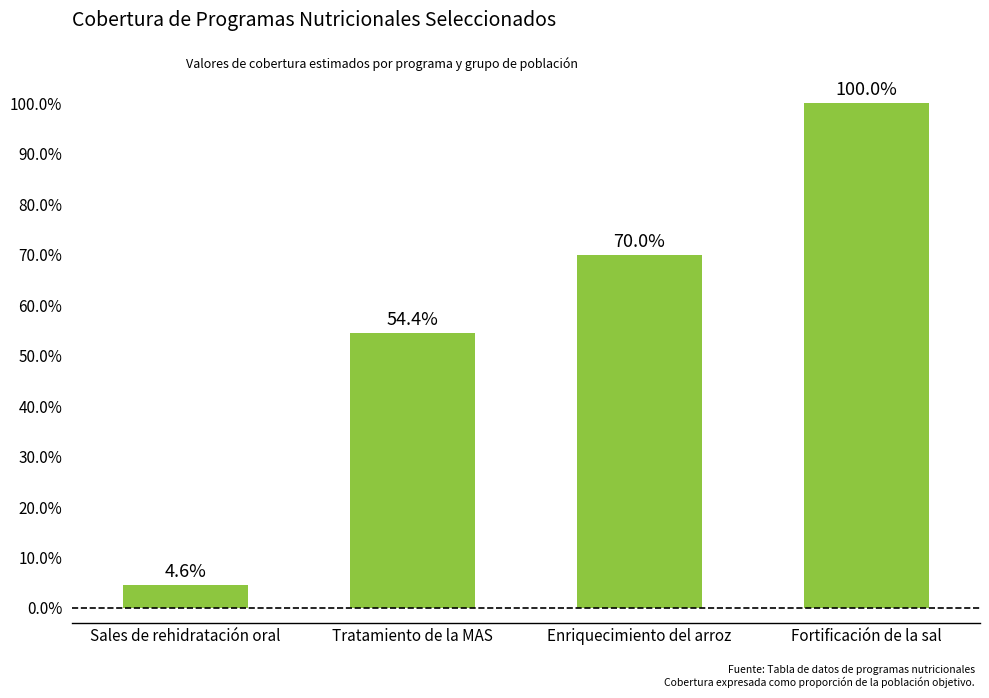

Where is the data nearest to the value 52?

Tratamiento de la MAS